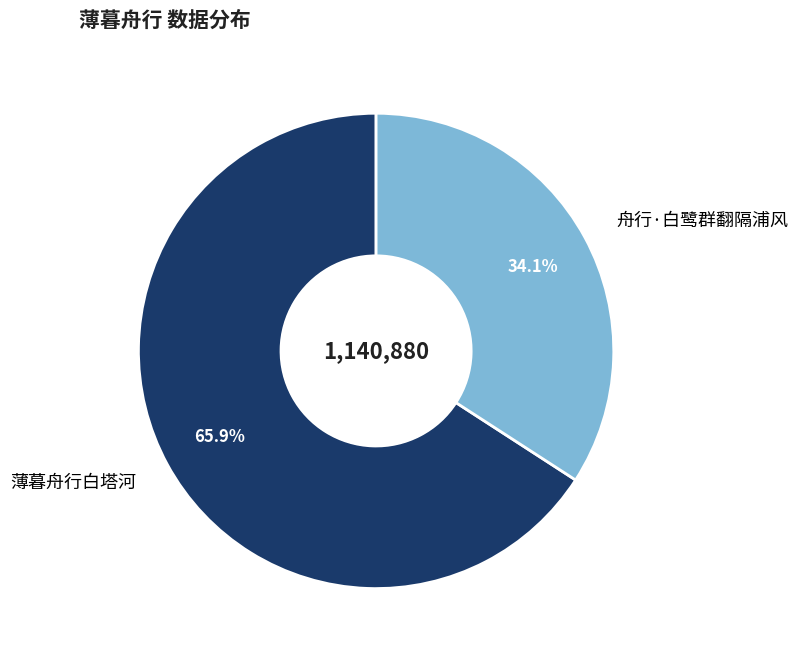

True or false: 舟行·白鹭群翻隔浦风 accounts for 34% of the total.

True